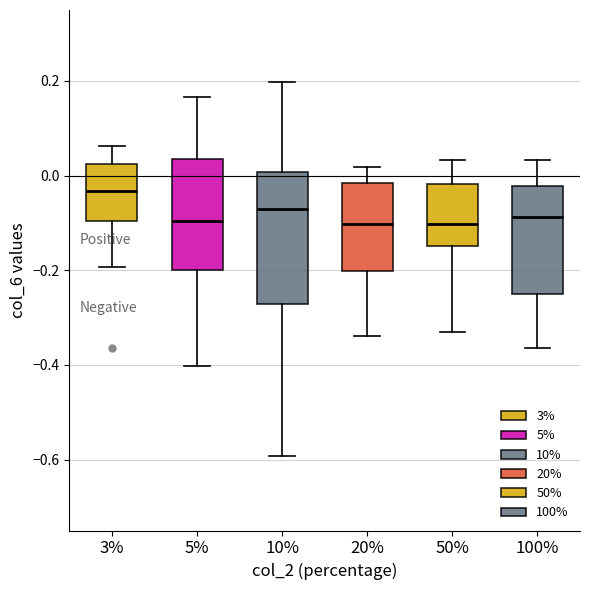

Reading left to right, transcribe this box plot: for each box, give where its median line is, the range the box spans, and where its two whiskers end, as read against the y-axis. The values are not printed on the chart, so give them approximately, as read against the axis.

3%: median -0.04, box -0.10 to 0.02, whiskers -0.20 to 0.06
5%: median -0.10, box -0.20 to 0.04, whiskers -0.40 to 0.16
10%: median -0.08, box -0.28 to 0.00, whiskers -0.60 to 0.20
20%: median -0.10, box -0.20 to -0.02, whiskers -0.34 to 0.02
50%: median -0.10, box -0.14 to -0.02, whiskers -0.34 to 0.04
100%: median -0.08, box -0.24 to -0.02, whiskers -0.36 to 0.04